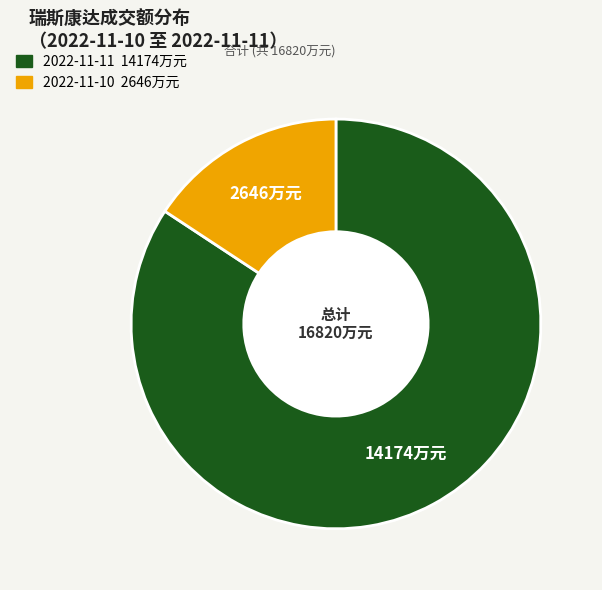

Combined, do 2022-11-11 and 2022-11-10 account for over 50%?

Yes